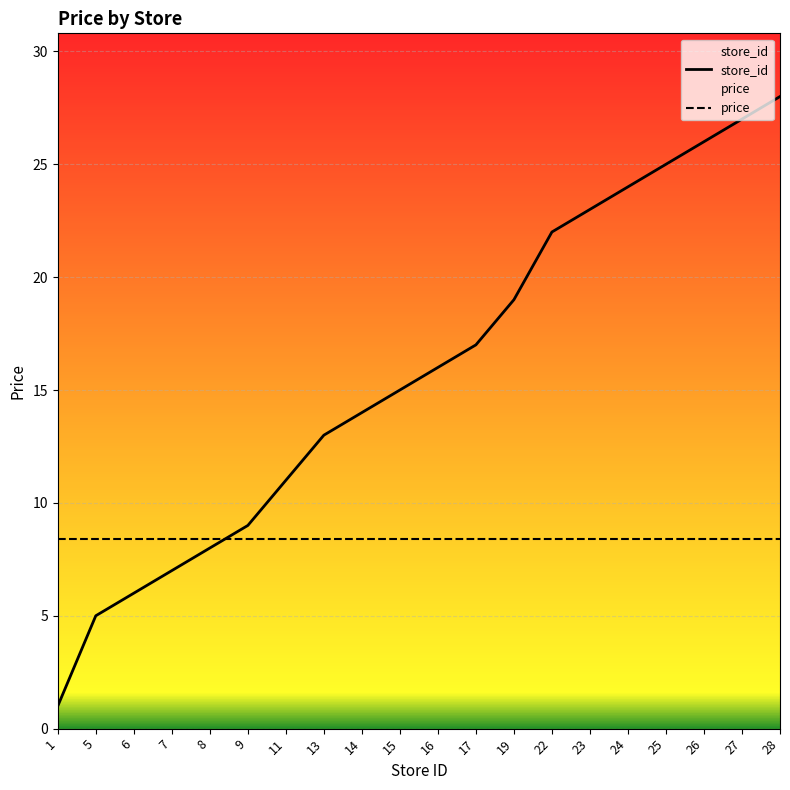

Rank the series by their maximum value, from highest to lowest.

store_id, price